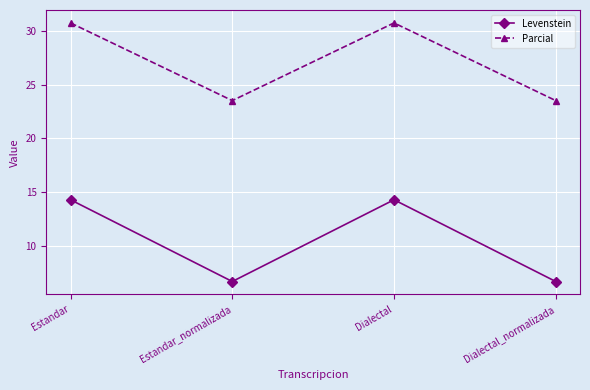

Is this an area chart (filled region under the line)?

No